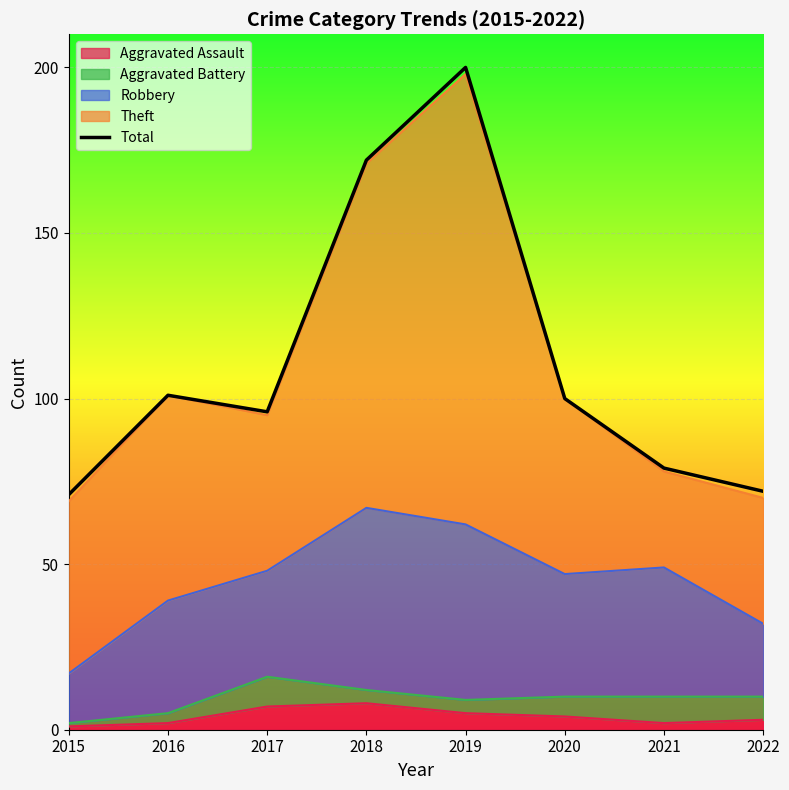

Which label corresponds to the largest value in the chart?

2019